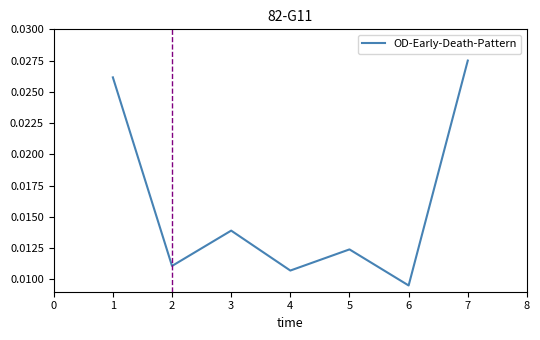

At which category does the data reach its first local peak?

3